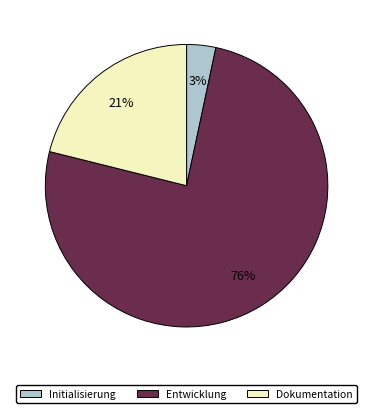

To the nearest percent, what is the combined percentage of Entwicklung and Initialisierung?

79%